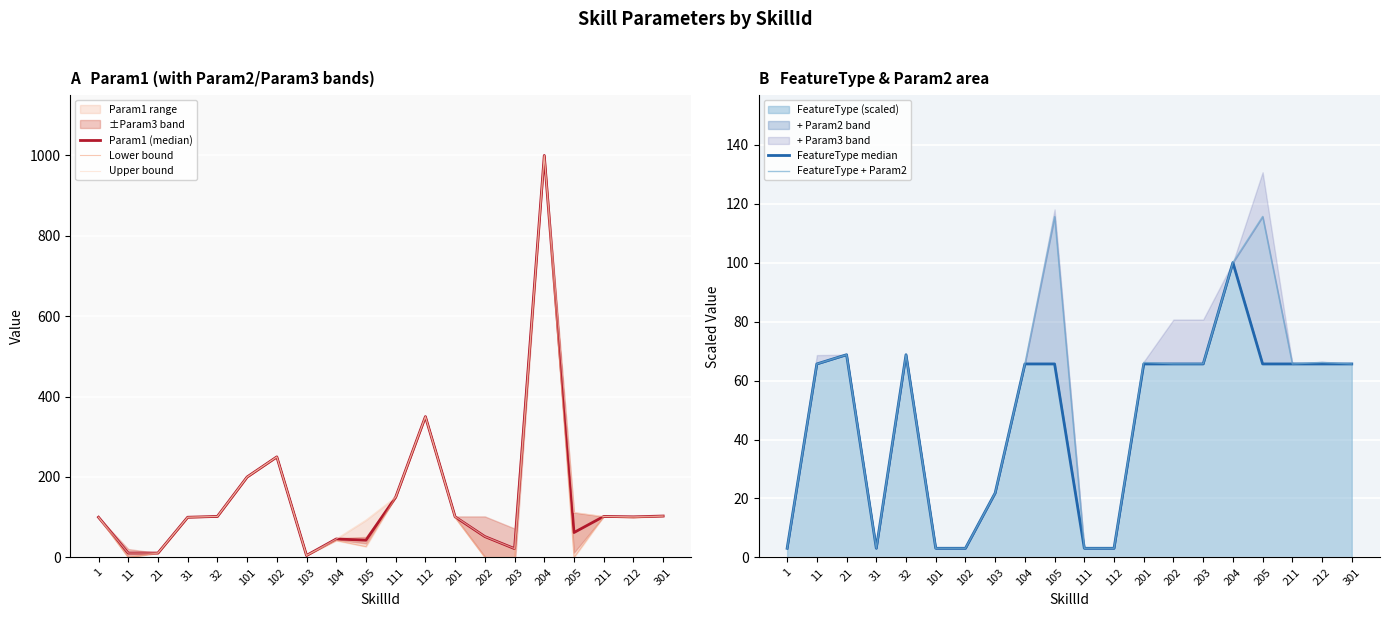

The value of Lower bound at 203 is 0.0. True or false?

True